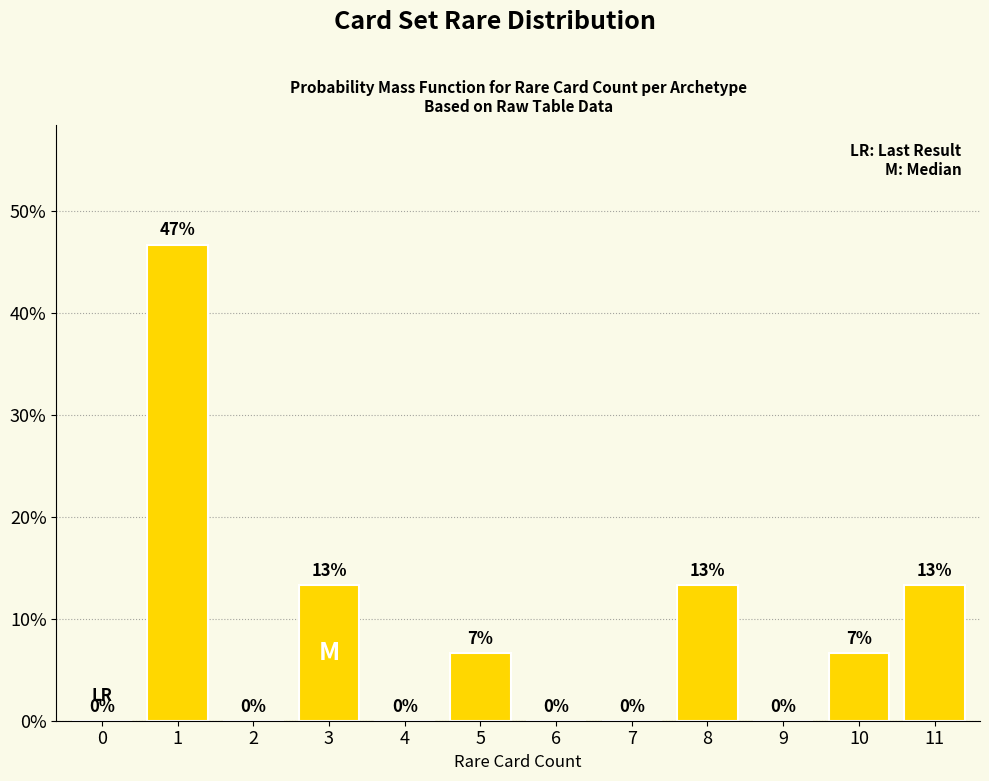

Is it true that the value at 3 is 7.4?

False